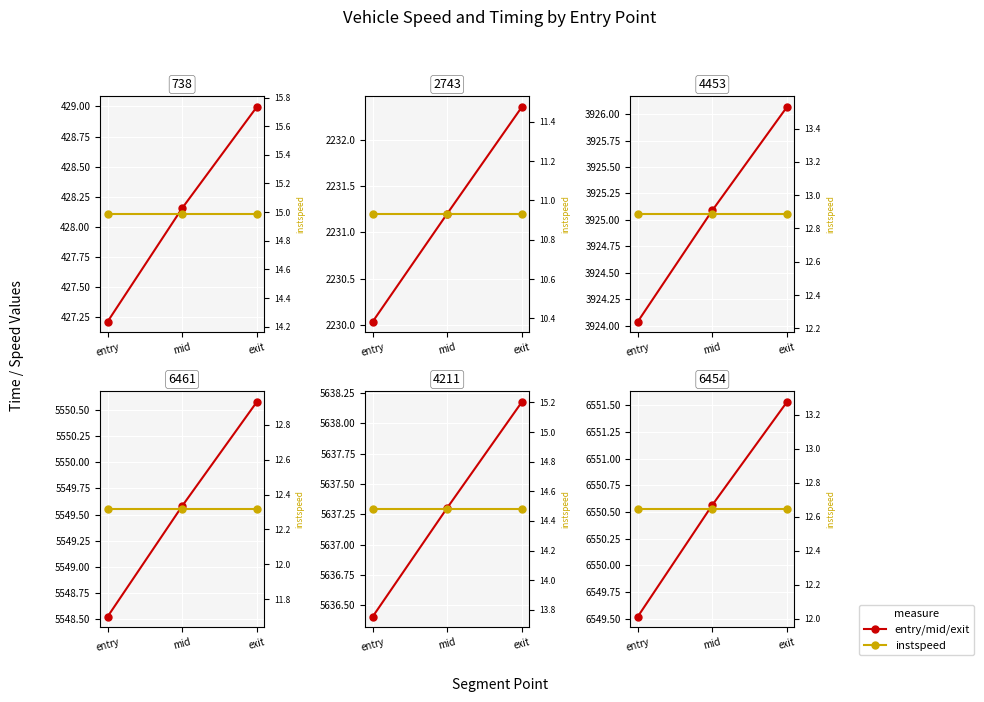

Rank the series at mid from lowest to highest value.

instspeed, entry/mid/exit